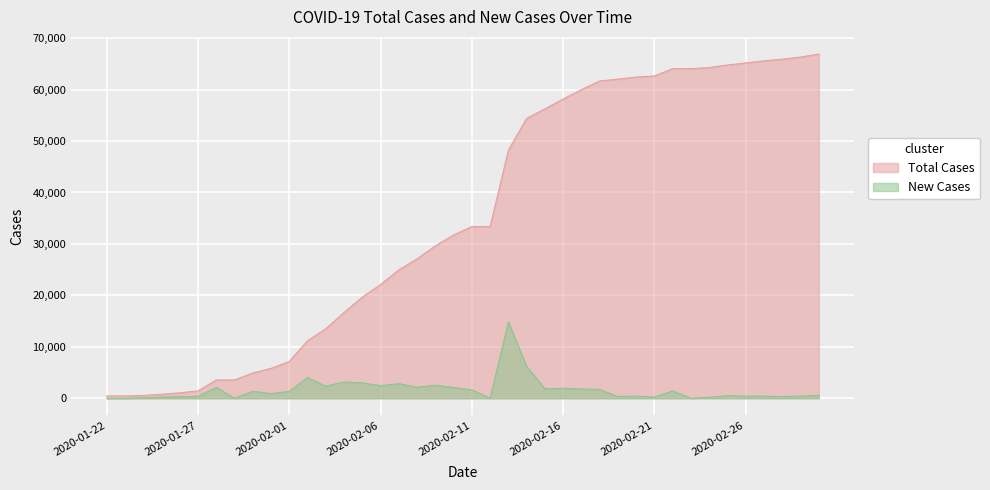

True or false: Total Cases and New Cases cross at least once.

False